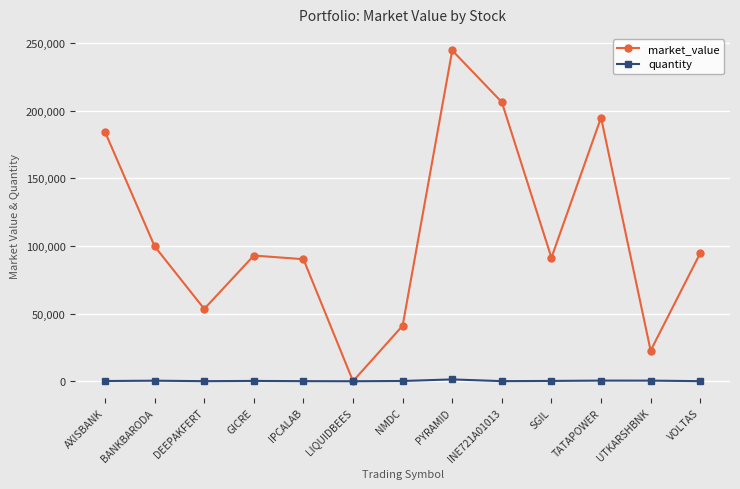

At which label does market_value reach its peak?

PYRAMID